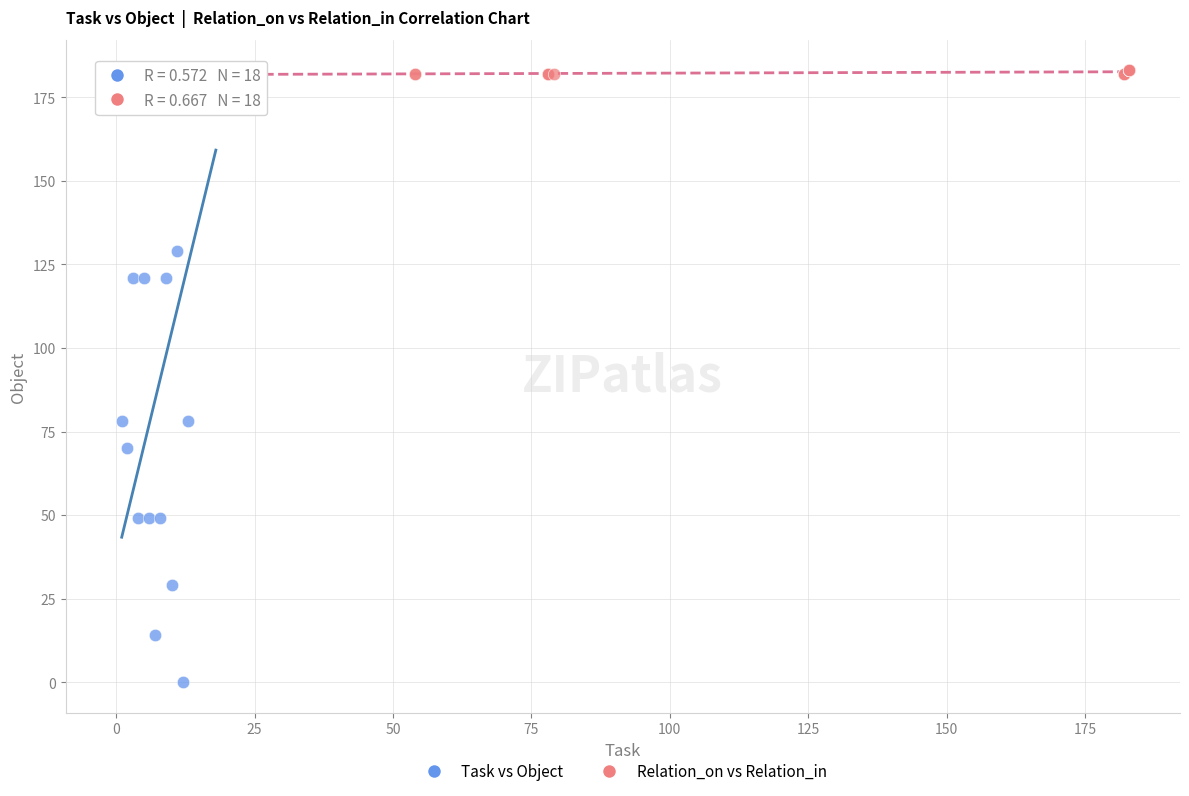

What are all the series names shown in the legend?

Task vs Object, Relation_on vs Relation_in